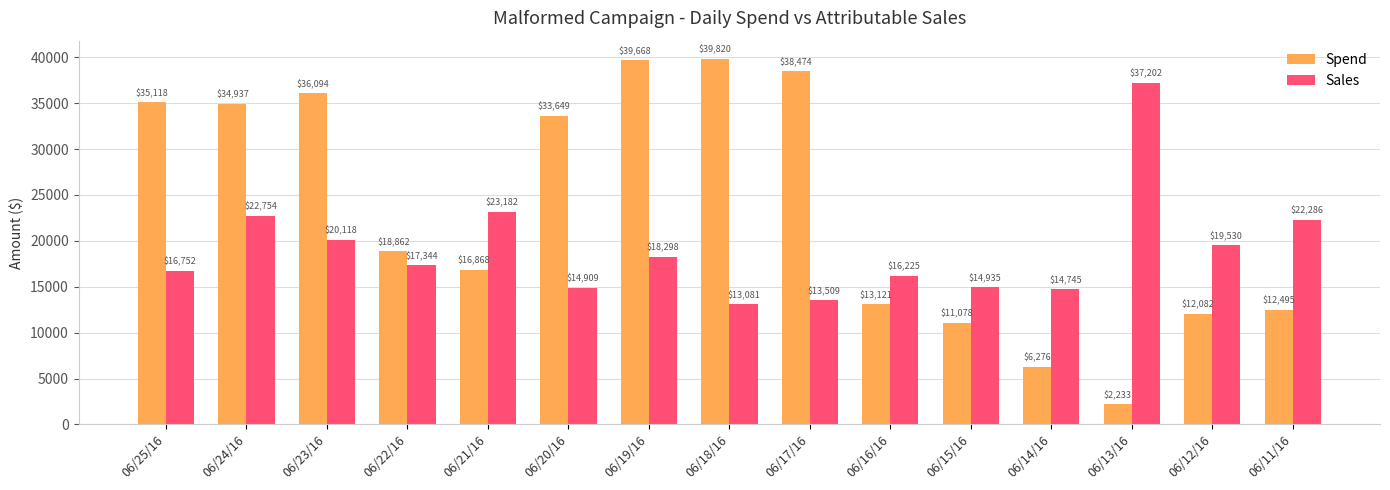

Between 06/15/16 and 06/12/16, which series saw the biggest shift?

Sales